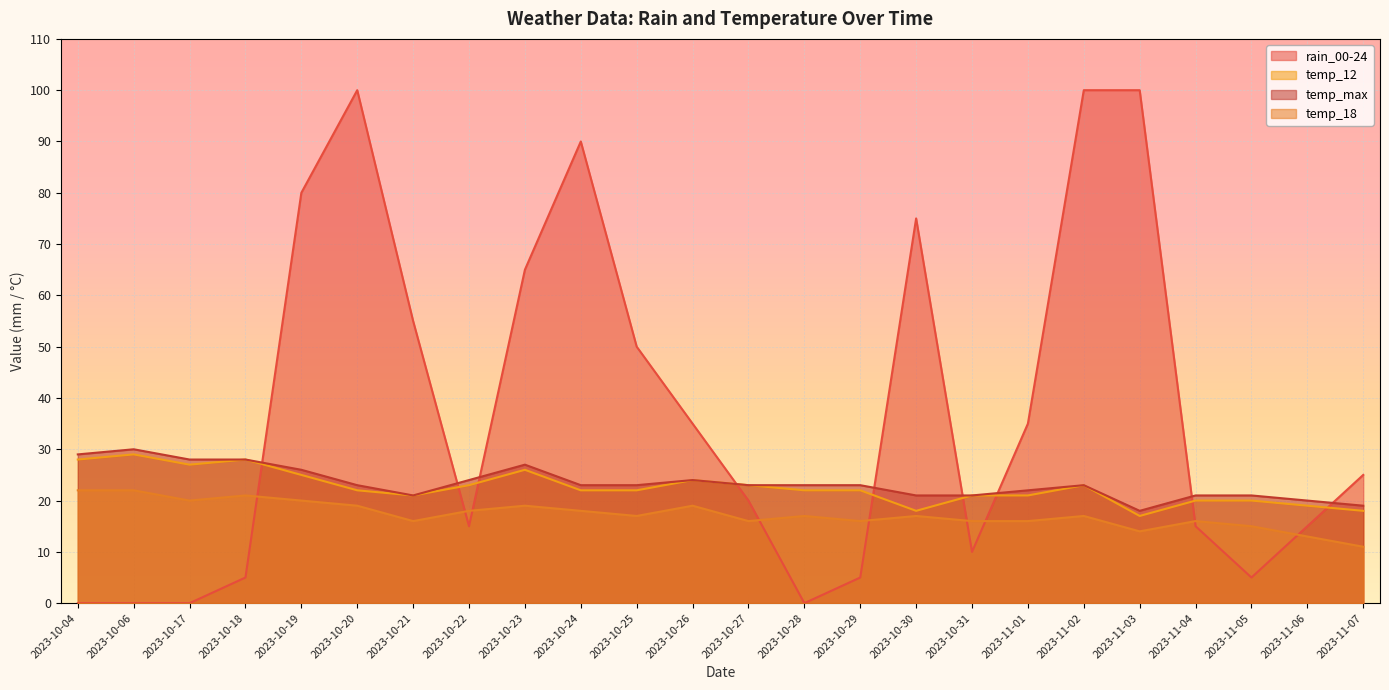

Between 2023-10-26 and 2023-11-07, which series saw the biggest shift?

rain_00-24